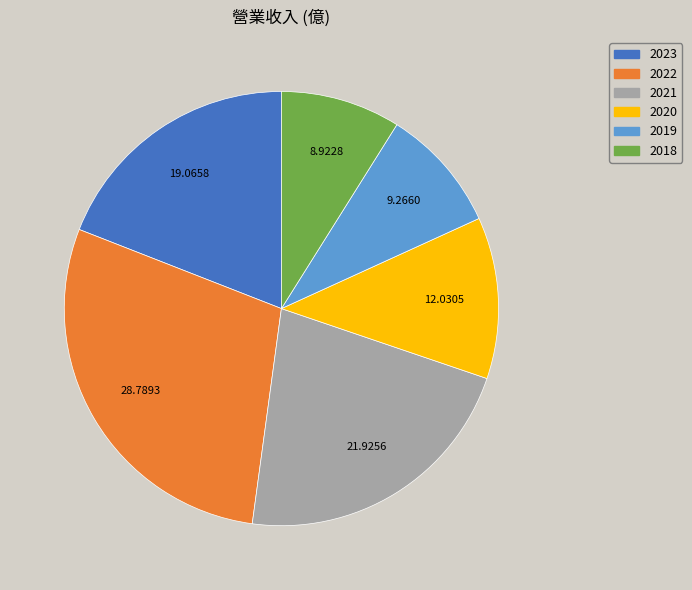

The 2018 slice represents 9% of the pie. True or false?

True